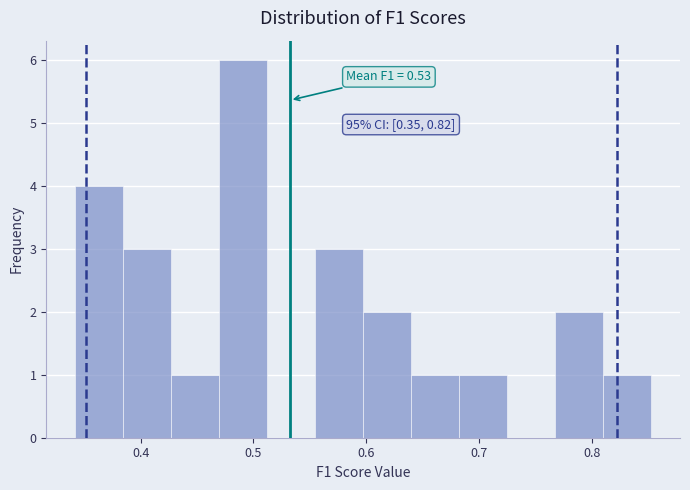

Over which range of the x-axis is the bar tallest?

0.47 to 0.51